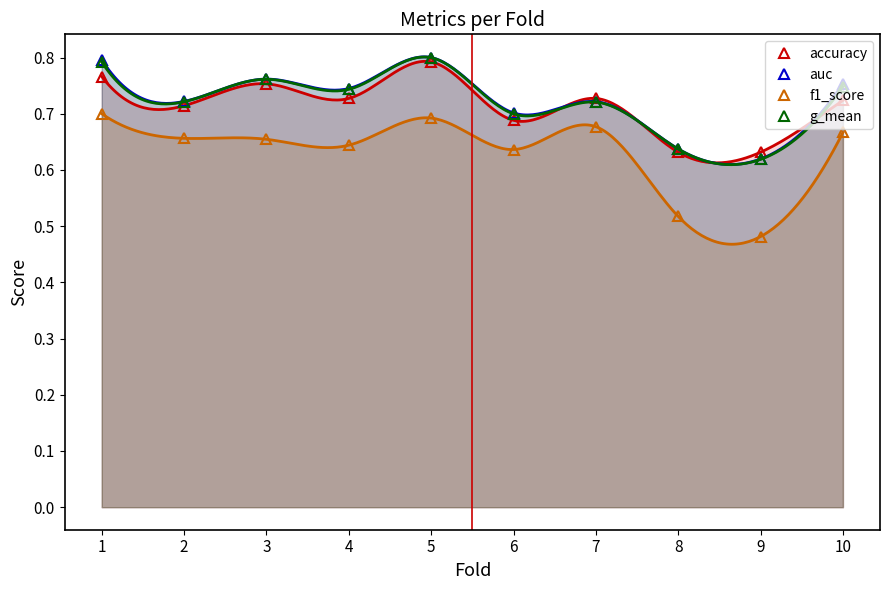

How many lines are shown in the chart?

4